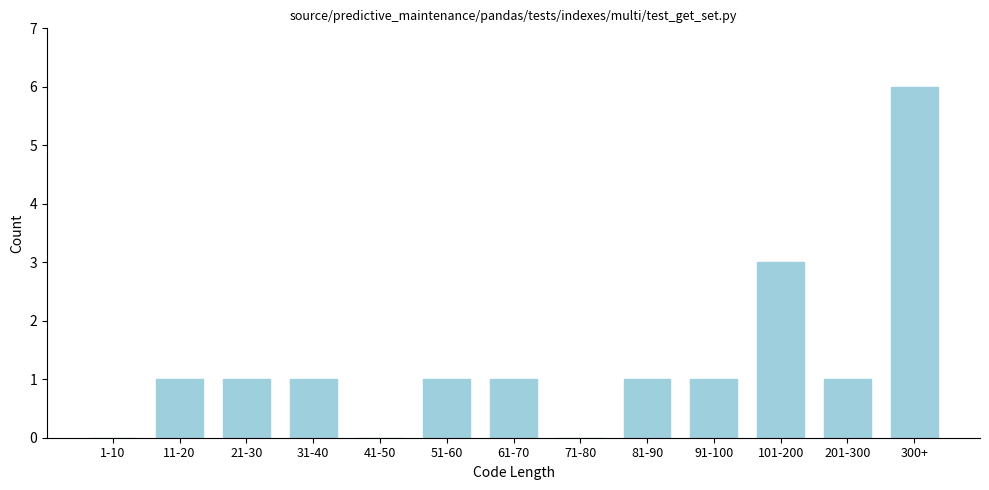

Reading left to right, extract all data points from this chart.

1-10=0	11-20=1	21-30=1	31-40=1	41-50=0	51-60=1	61-70=1	71-80=0	81-90=1	91-100=1	101-200=3	201-300=1	300+=6